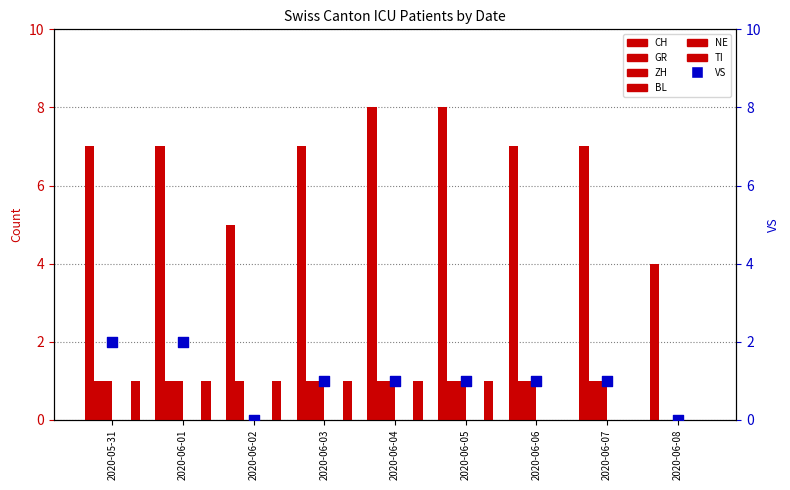

Which series has the largest total across all categories?

CH